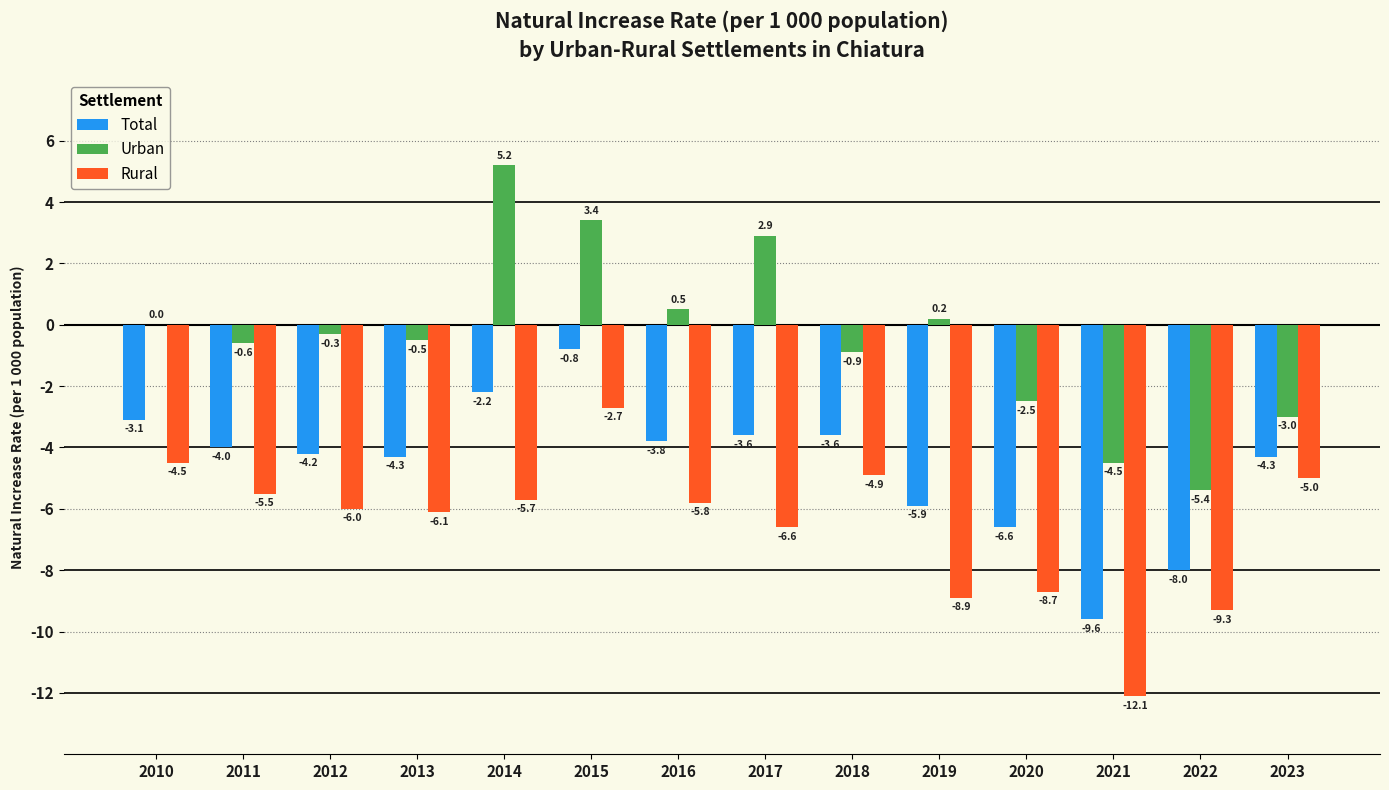

What is the total value across all series at 2018?

-9.4